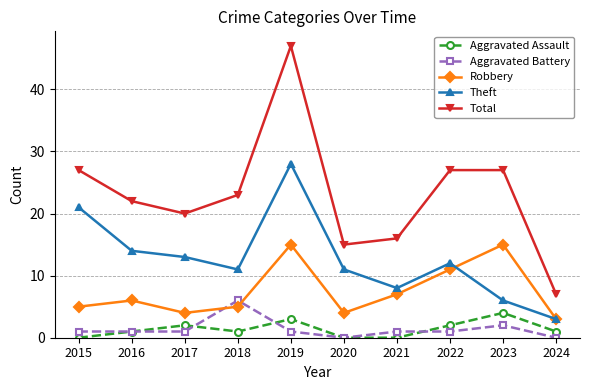

Which category has the lowest value in the Total series?

2024